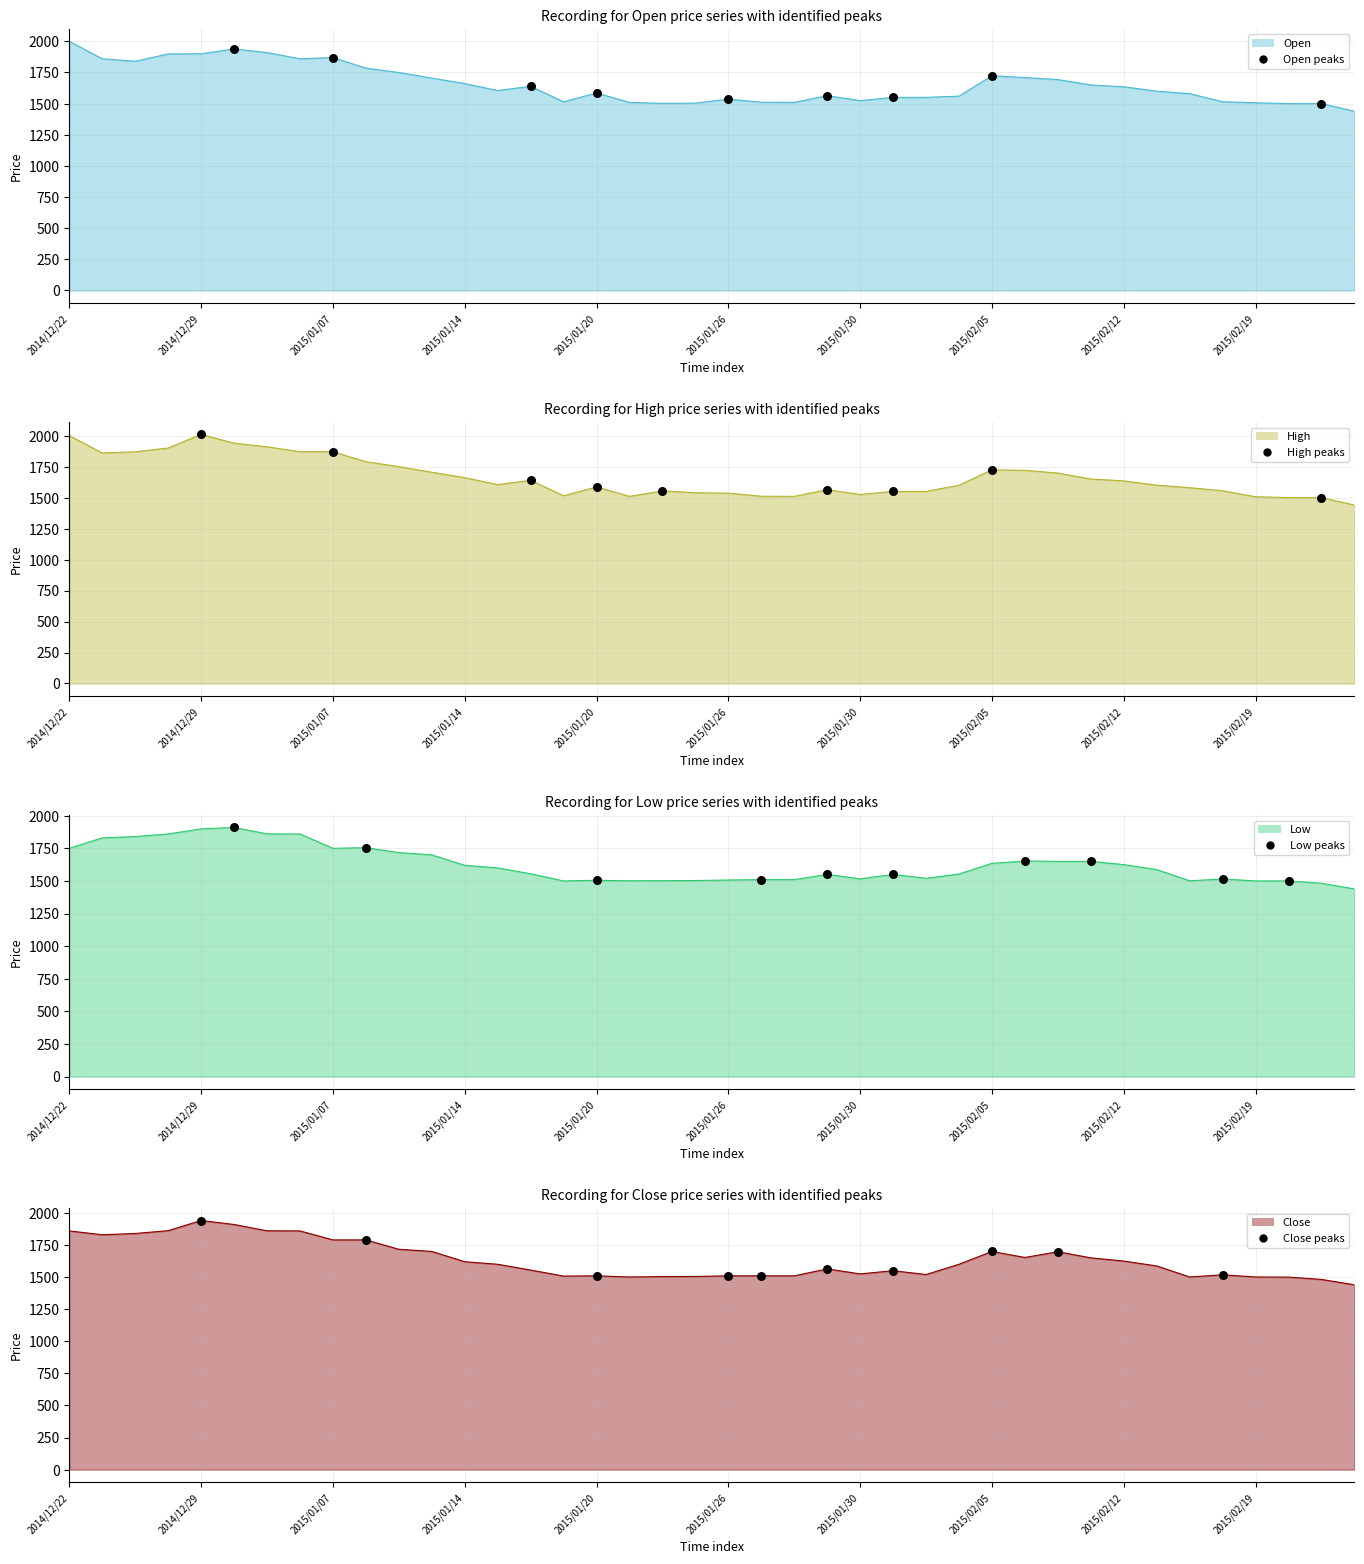

Is the value of High at 2015/02/12 greater than the value of Close at 2015/01/23?

Yes